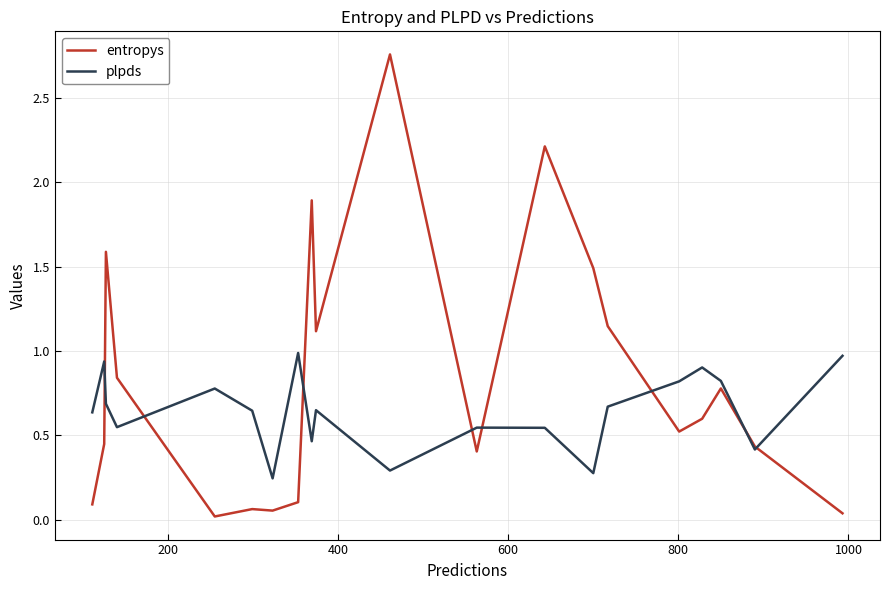

Which series has the largest total across all categories?

entropys